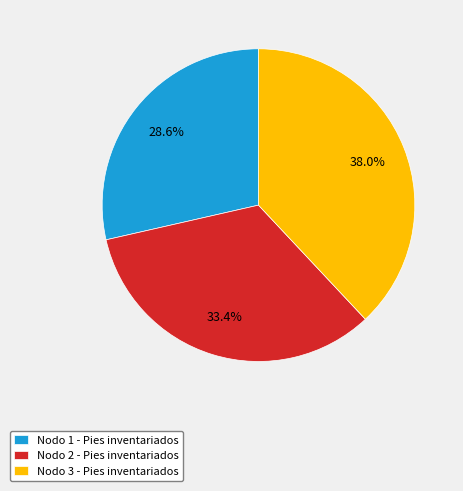

To the nearest percent, what is the combined percentage of Nodo 2 - Pies inventariados and Nodo 1 - Pies inventariados?

62%